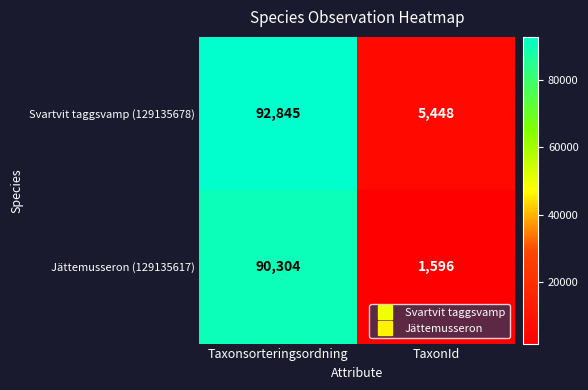

What is the difference between the Jättemusseron (129135617) values at TaxonId and Taxonsorteringsordning?

88708